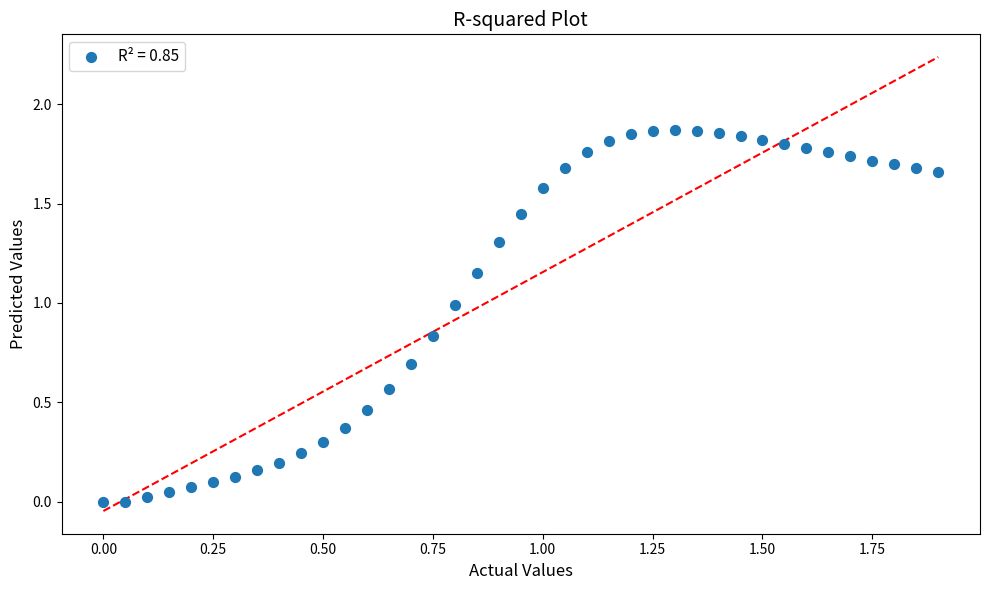

How many points are shown in the scatter plot?

39